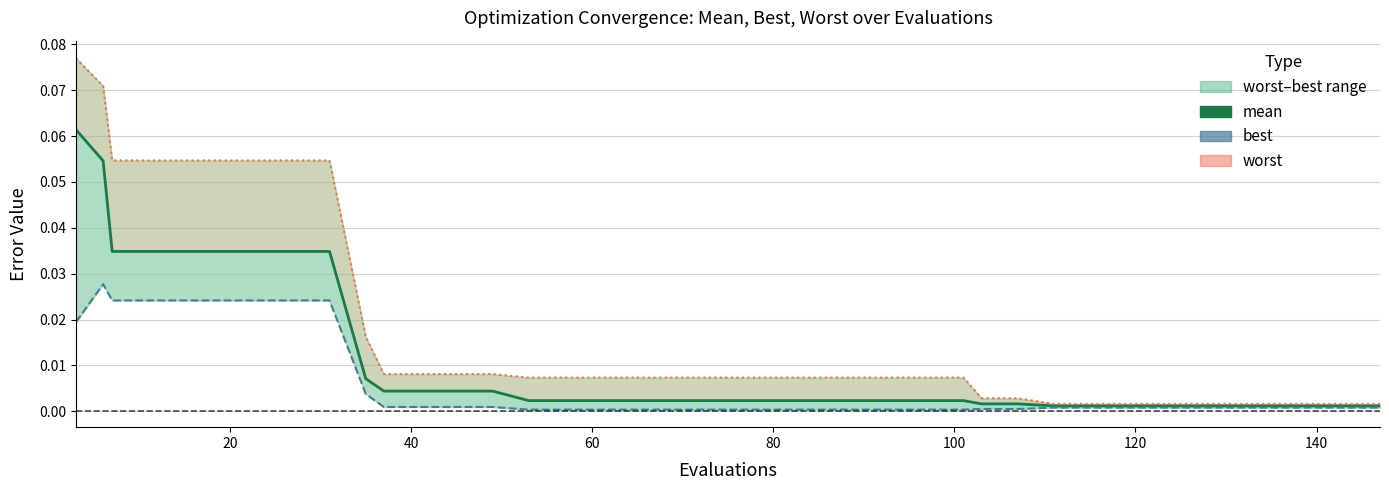

True or false: worst and mean cross at least once.

False